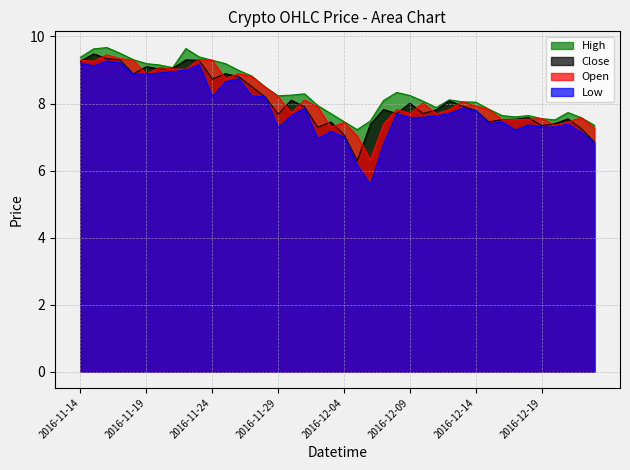

True or false: High and Open intersect in this chart.

False